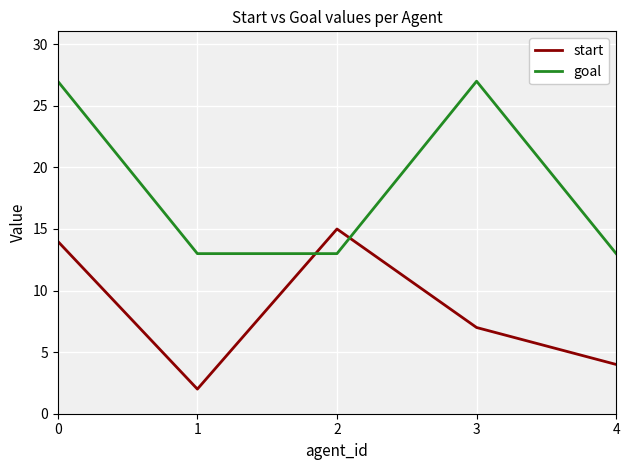

Which series ends up on top after the final intersection of goal and start?

goal